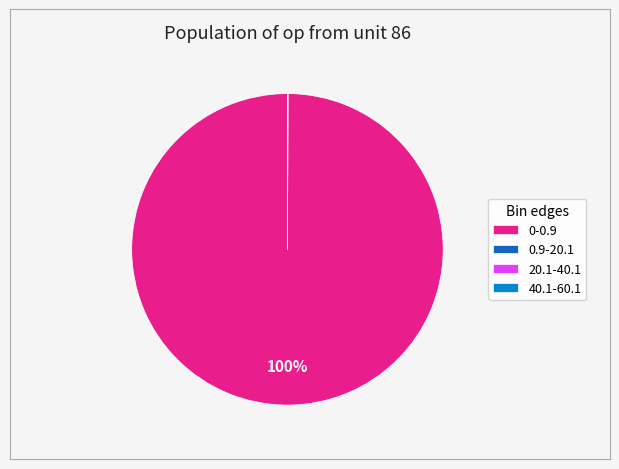

Which slice is the largest?

0-0.9